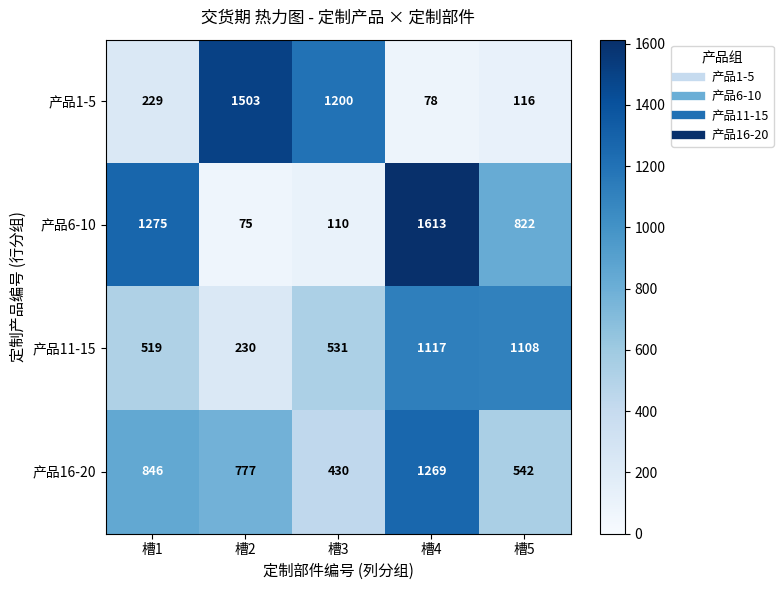

Reading left to right, list all the values displayed in this chart.

产品1-5: 229	1503	1200	78	116
产品6-10: 1275	75	110	1613	822
产品11-15: 519	230	531	1117	1108
产品16-20: 846	777	430	1269	542